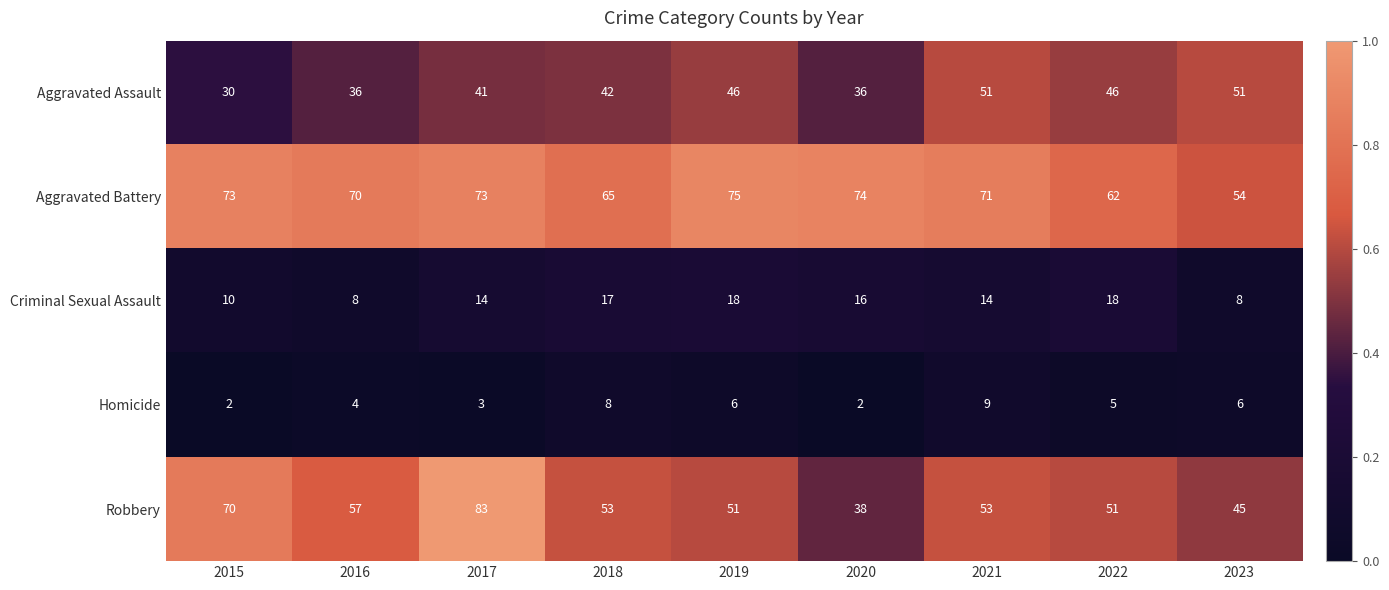

The Criminal Sexual Assault series shows 25 at 2017. True or false?

False